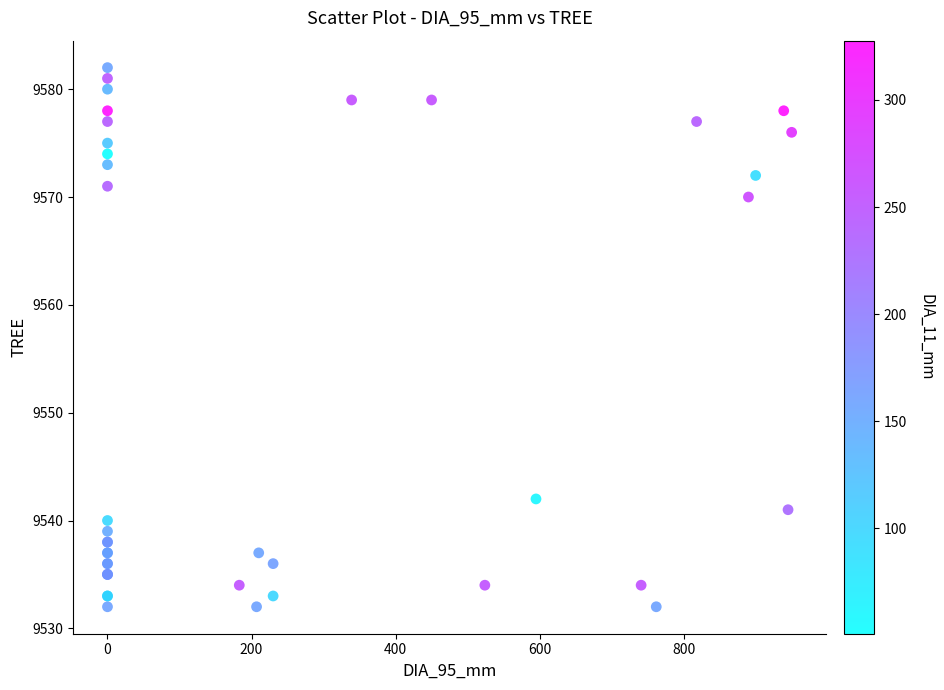

What Y value in the scatter plot is closest to 9557?

9570